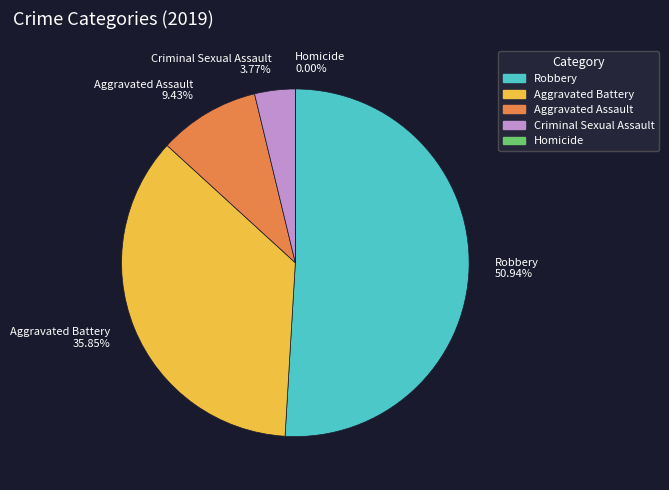

Combined, do Criminal Sexual Assault and Aggravated Battery account for over 50%?

No